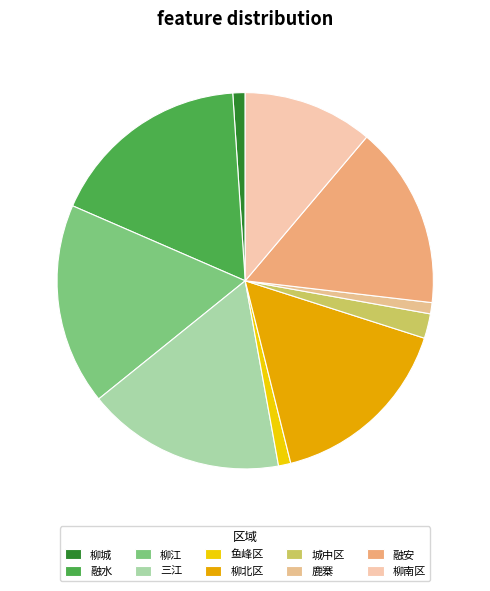

What percentage is the 三江 slice, to the nearest percent?

17%